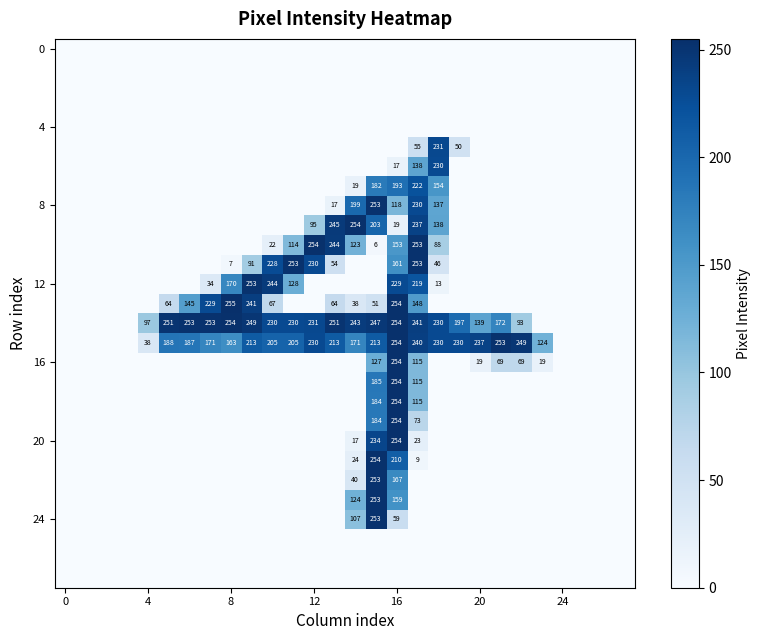

Which label corresponds to the largest value in the chart?

8